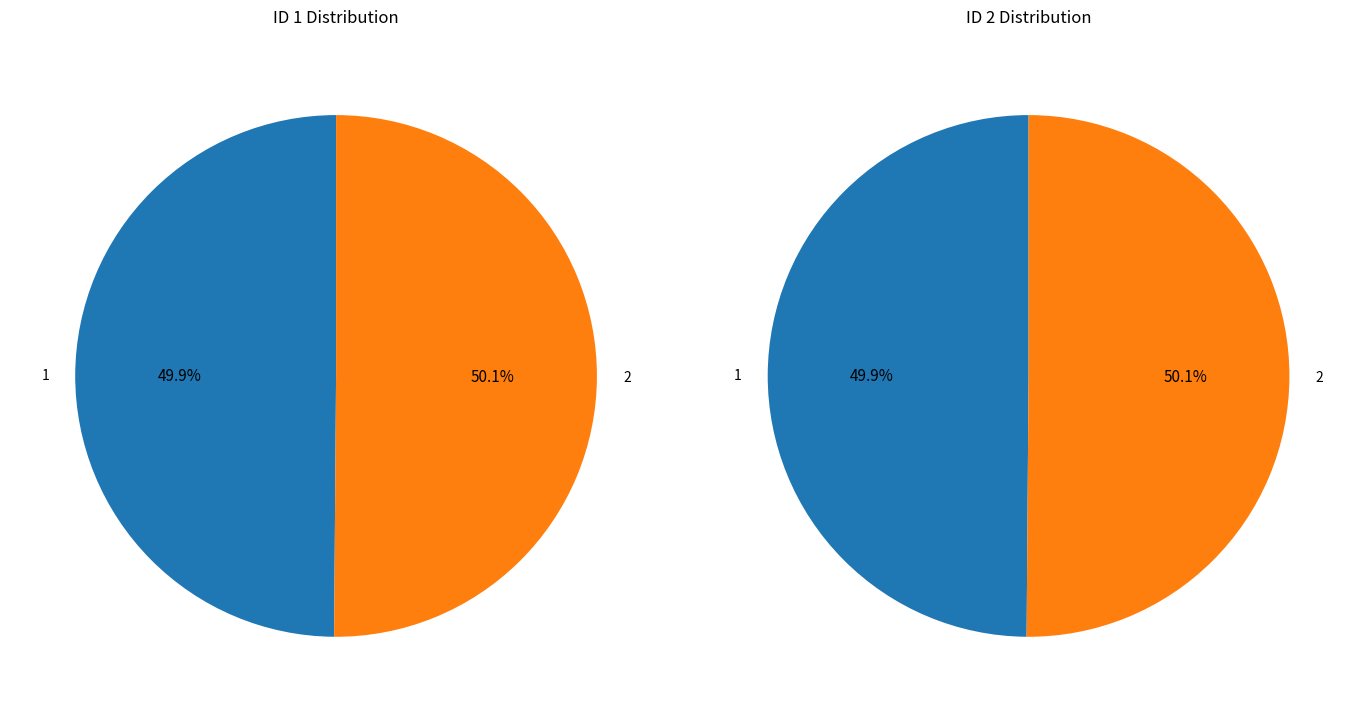

Which category has the biggest portion of the pie?

2